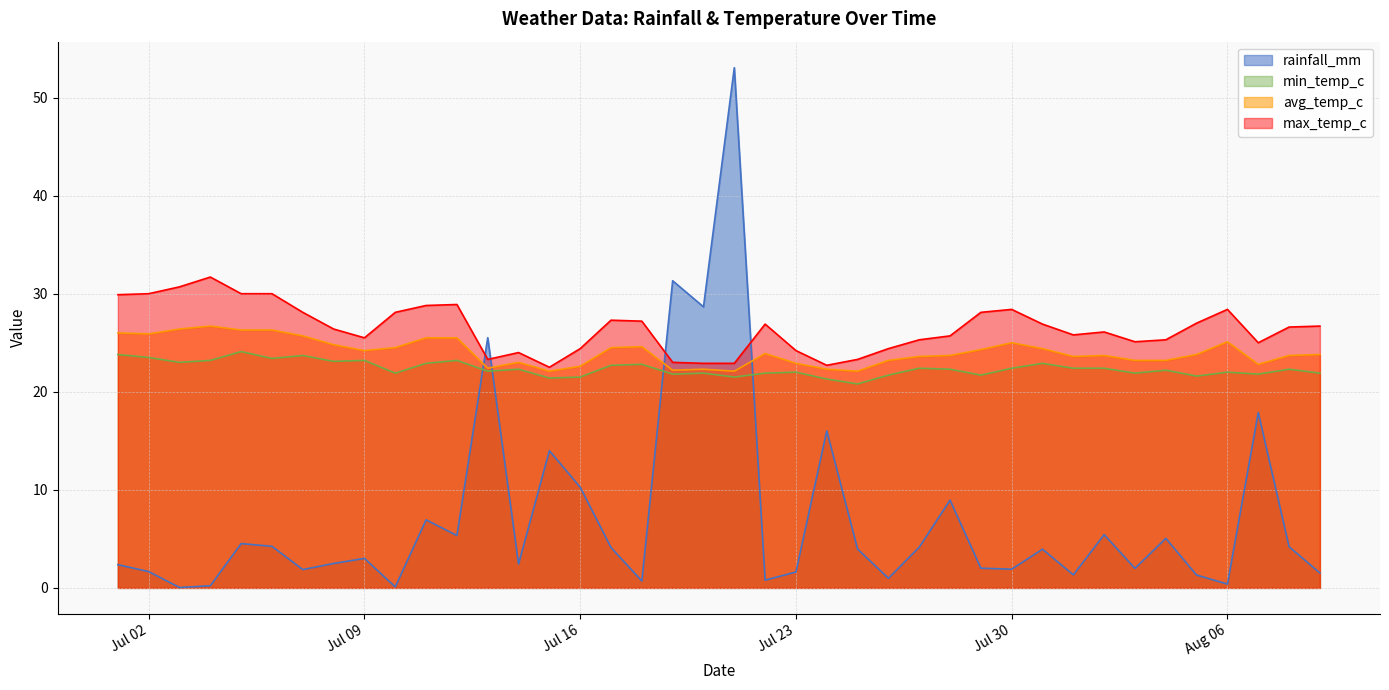

True or false: min_temp_c has a value of 9.8 at 2024-07-31.

False